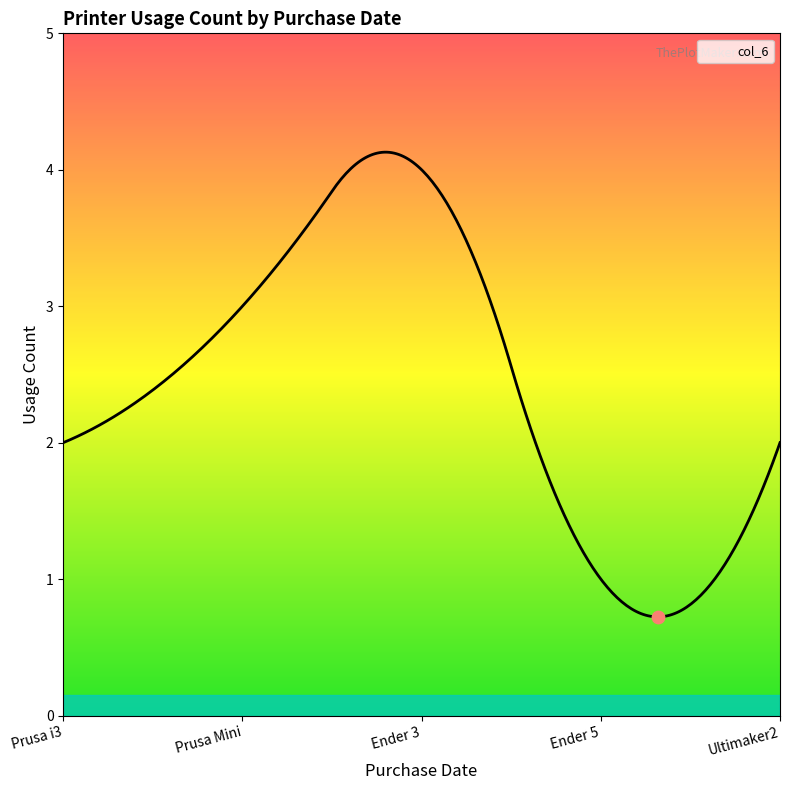

What is the maximum value shown in the chart?

4.1